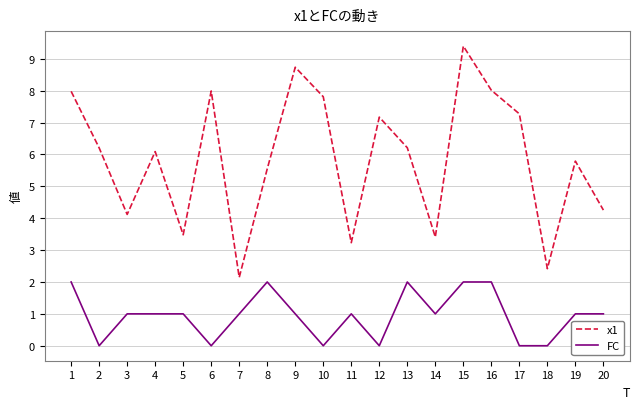

At which category is the sum across all series the highest?

15